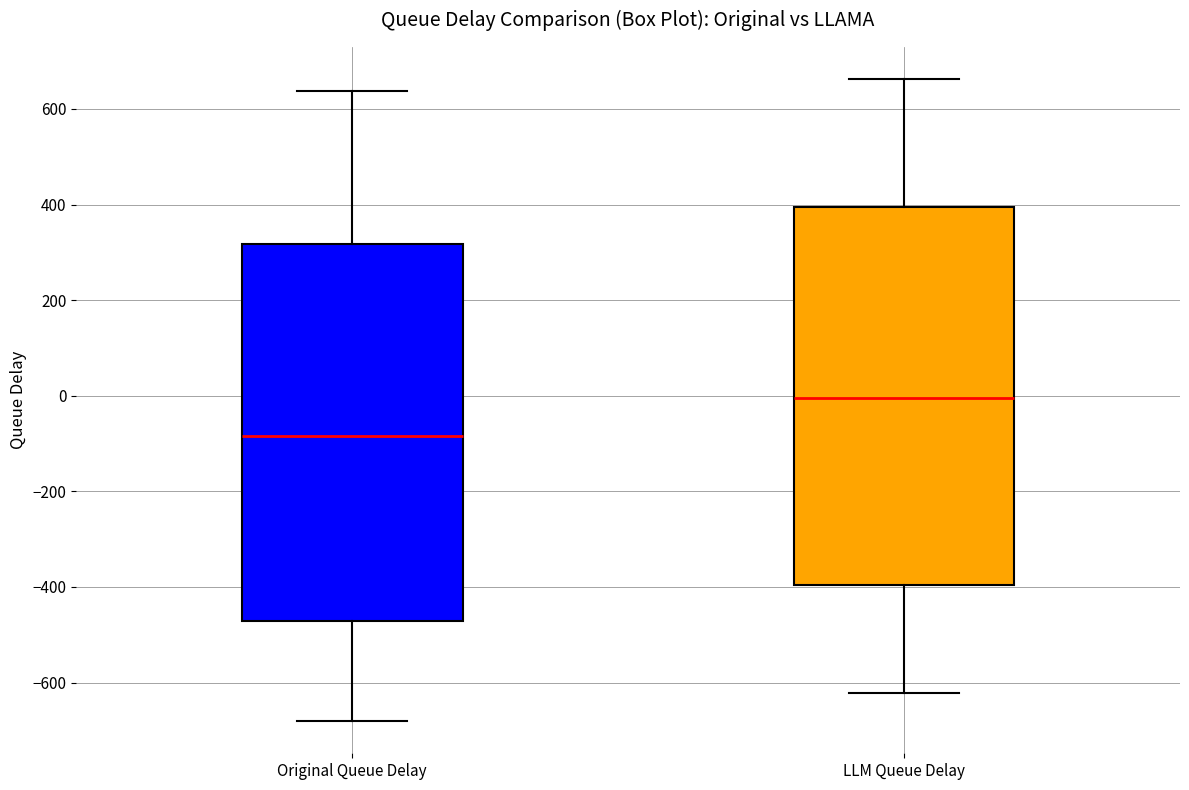

Where is the upper edge of the box for Original Queue Delay on the y-axis? The values are not printed on the chart, so give them approximately, as read against the axis.

320